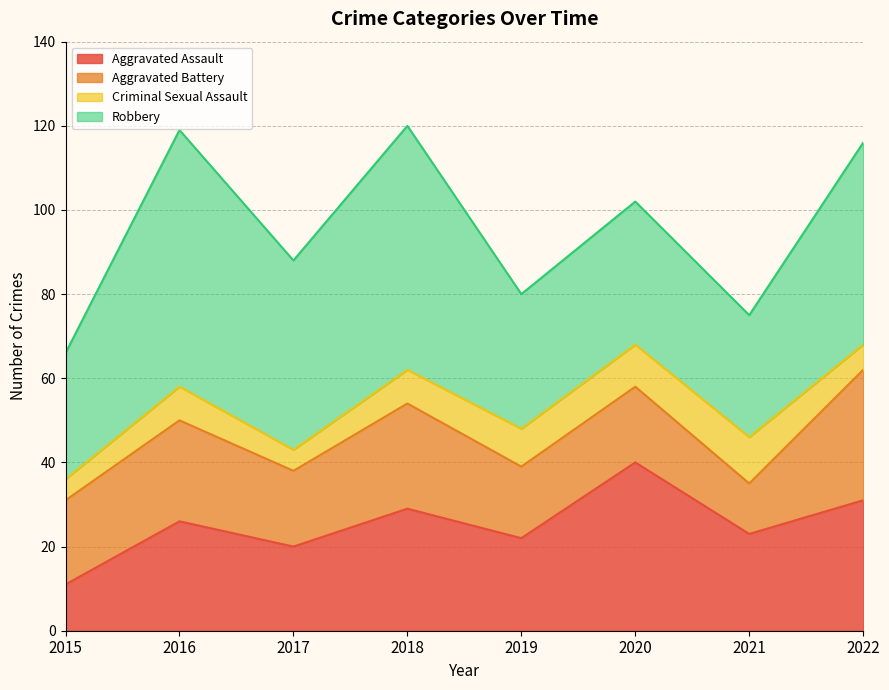

What are all the series names shown in the legend?

Aggravated Assault, Aggravated Battery, Criminal Sexual Assault, Robbery